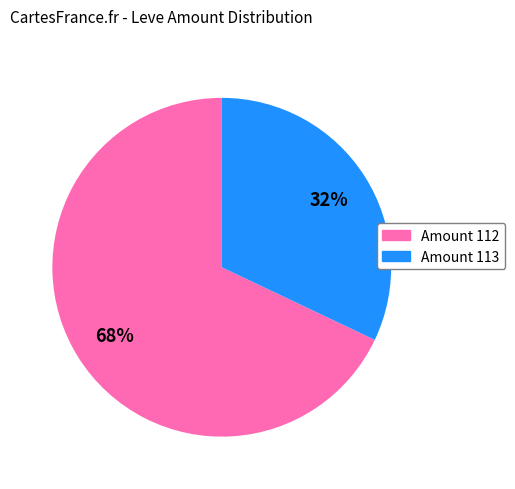

Is there any slice that represents more than half of the pie?

Yes